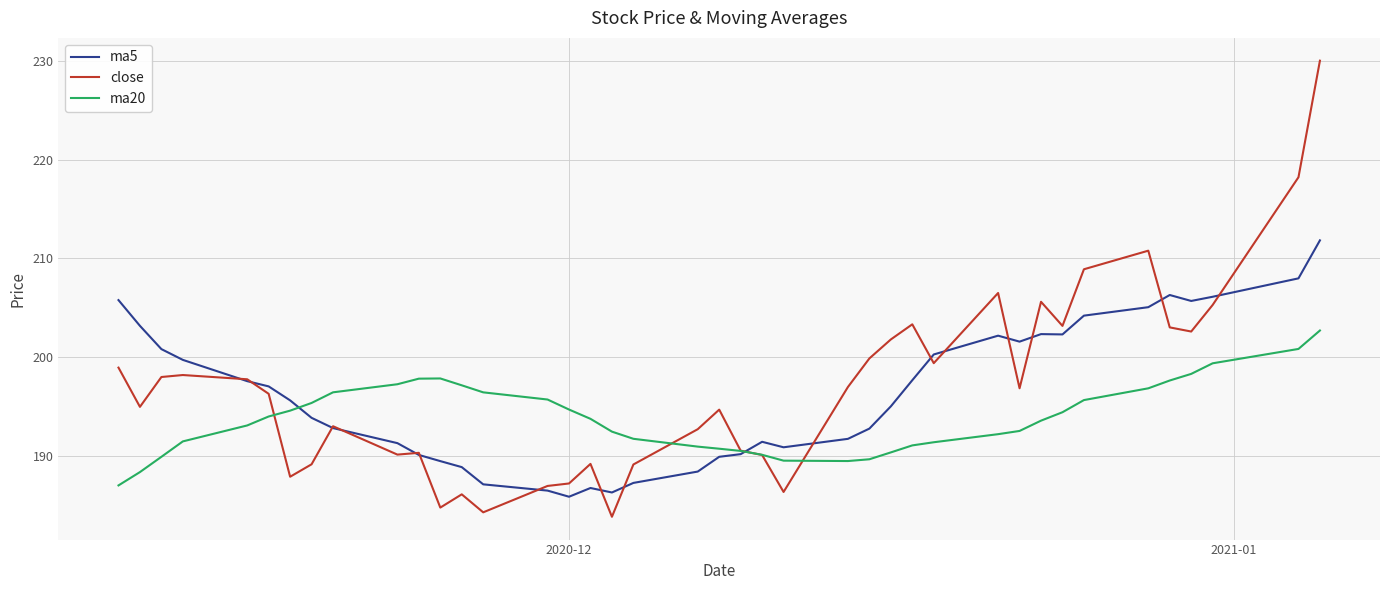

At how many categories does at least one series exceed 188?

40